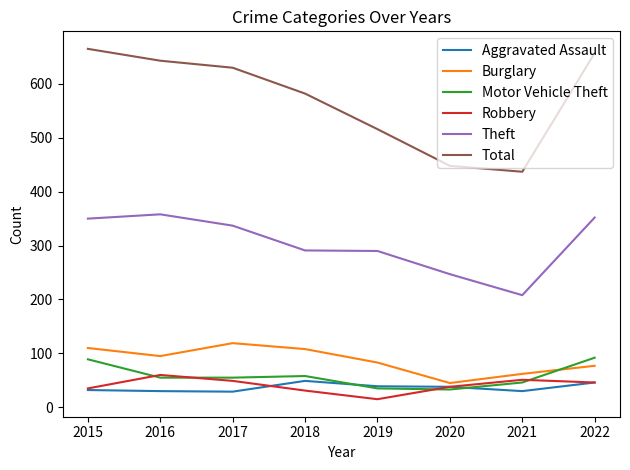

Where does the Burglary series first go above 95?

2015